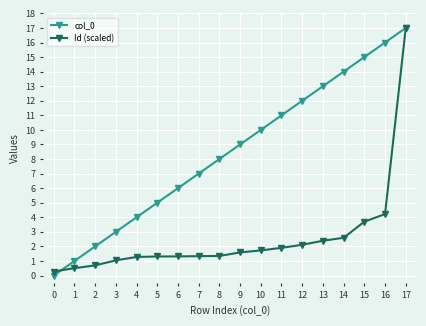

What is the sum of all Id (scaled) values?

46.4